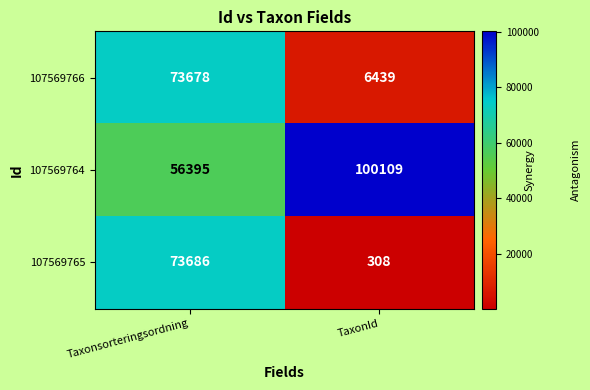

What is the smallest value displayed?

308